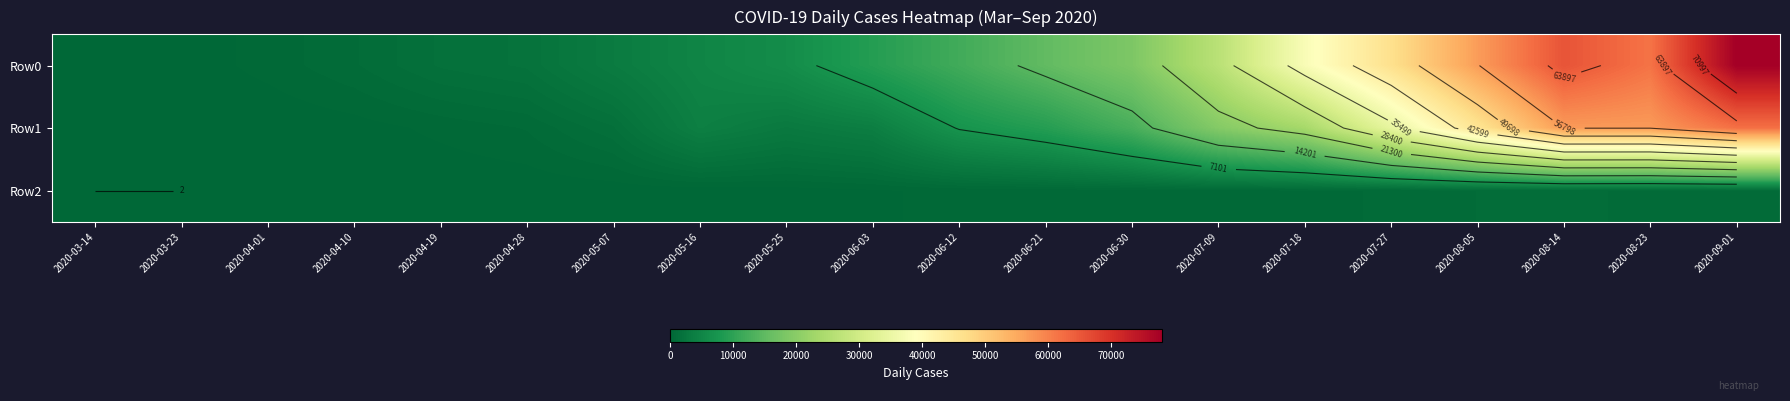

How many values in the Row0 series are below 11922?

10